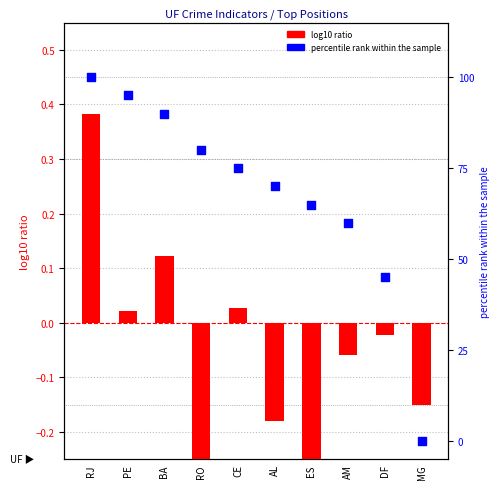

What are all the series names shown in the legend?

log10 ratio, percentile rank within the sample